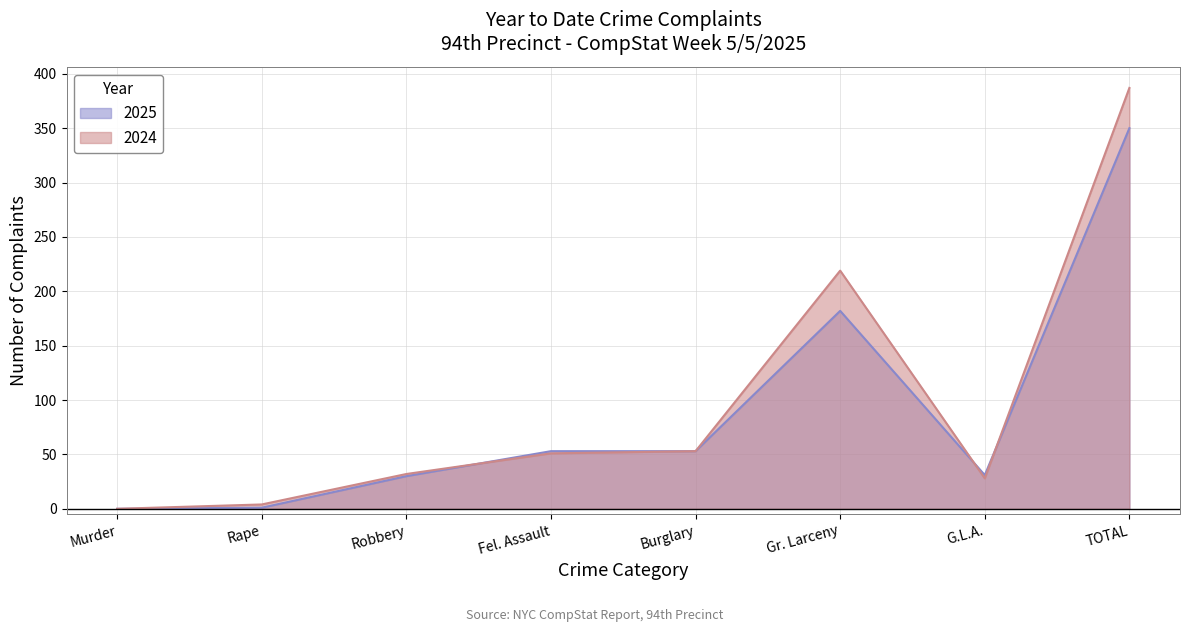

At how many categories does at least one series exceed 114?

2